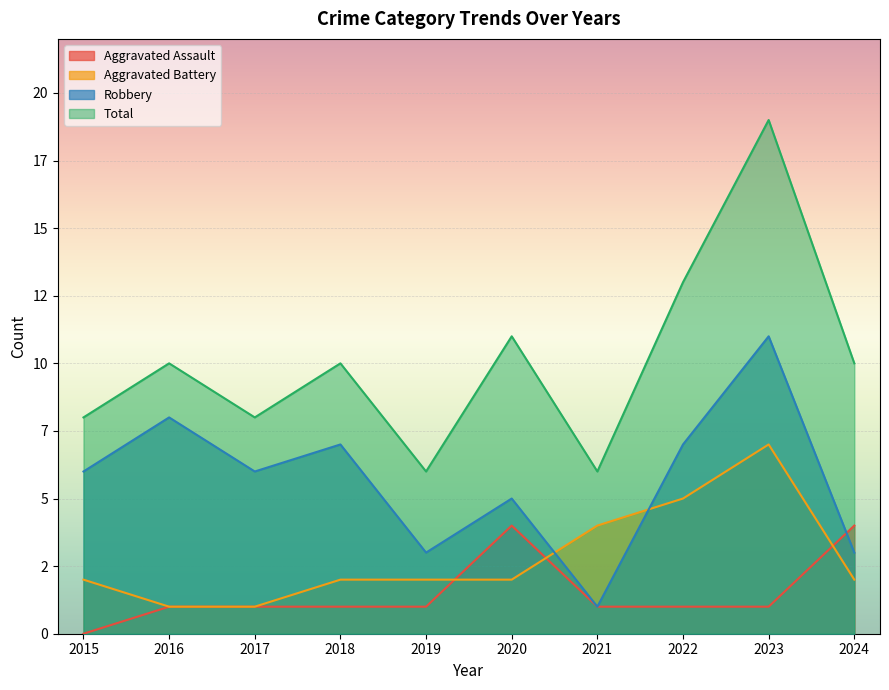

What is the sum of all Robbery values?

57